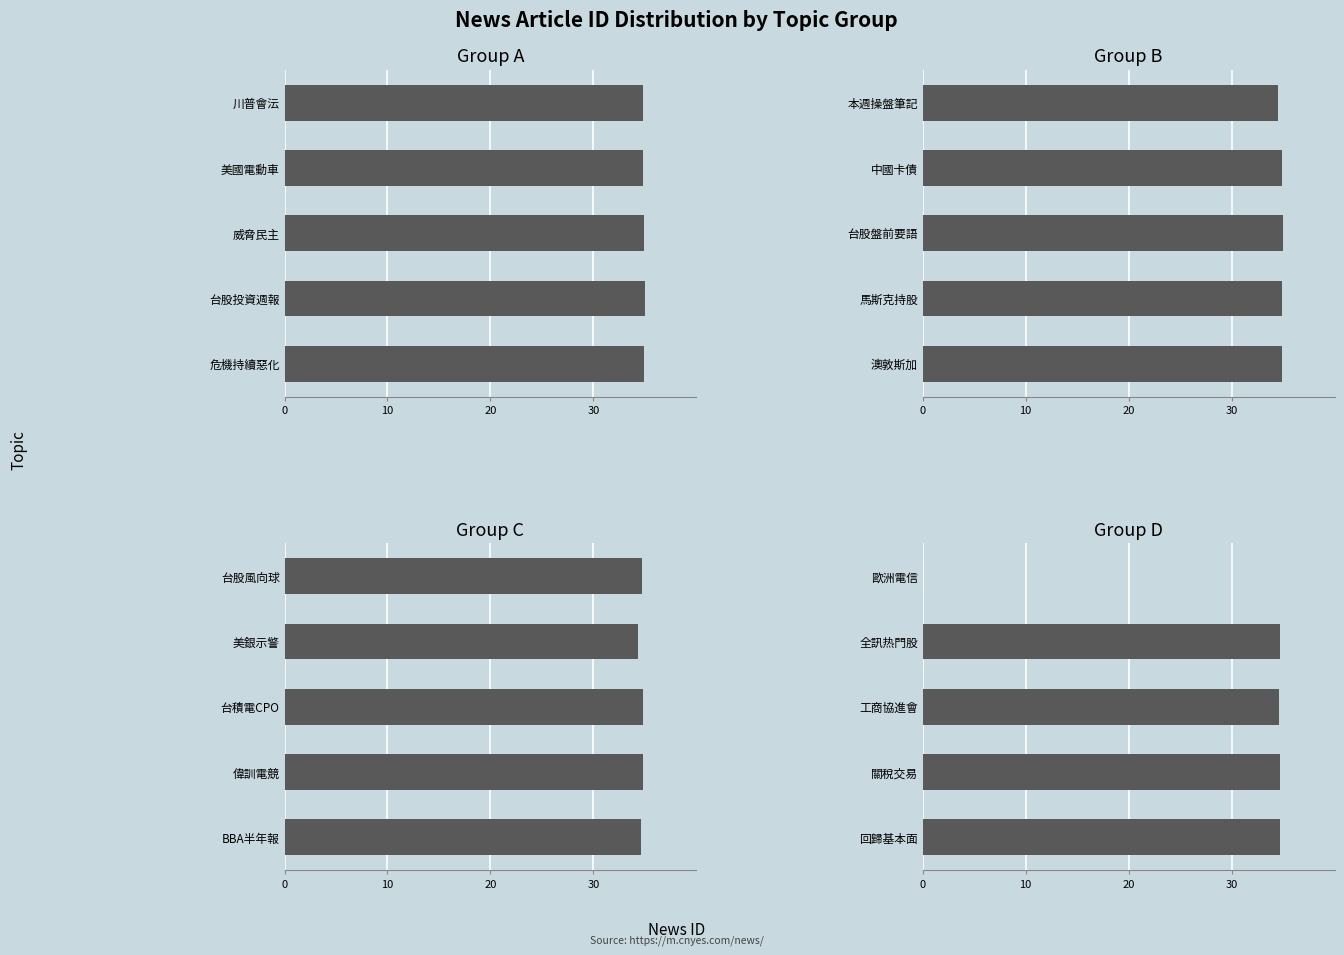

What is the total value across all series at 10?

139.4